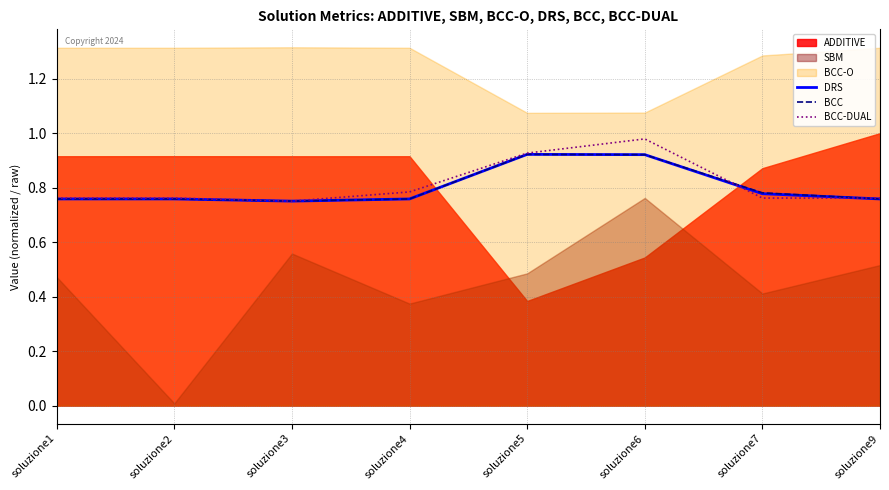

What is the maximum value for BCC?

0.9